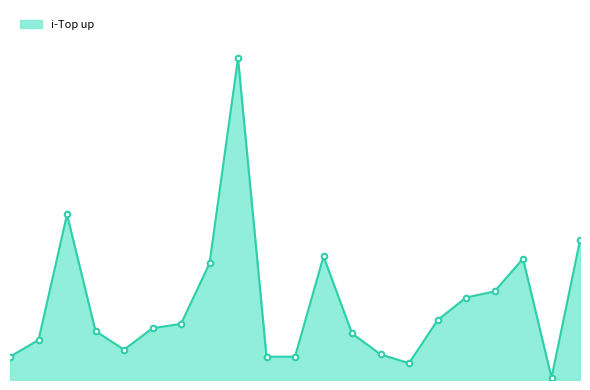

Is this an area chart (filled region under the line)?

Yes